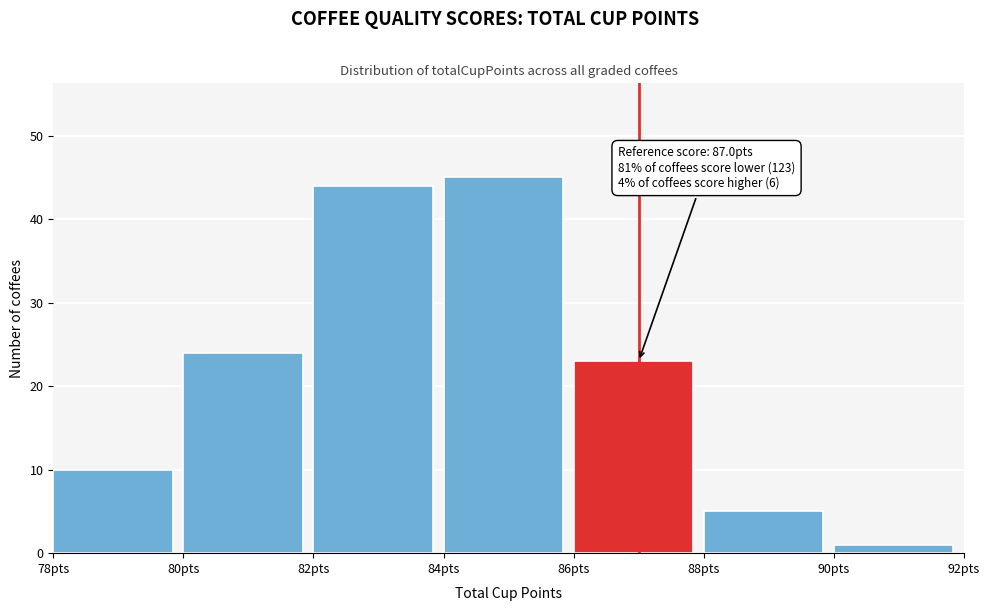

Which range on the x-axis has the tallest bar?

84 to 86